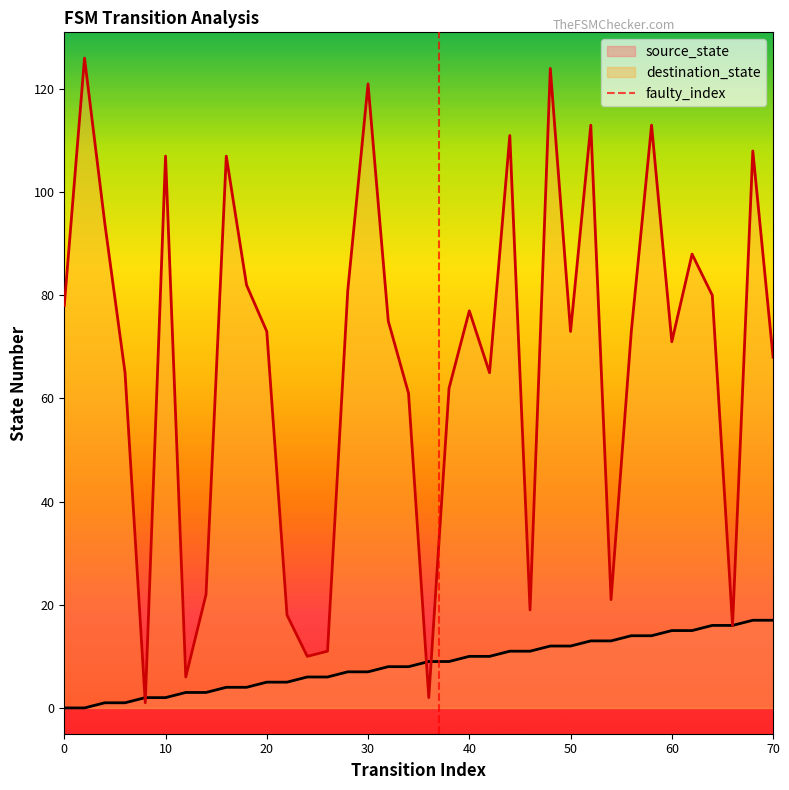

True or false: the data shows 0 at 10.

False